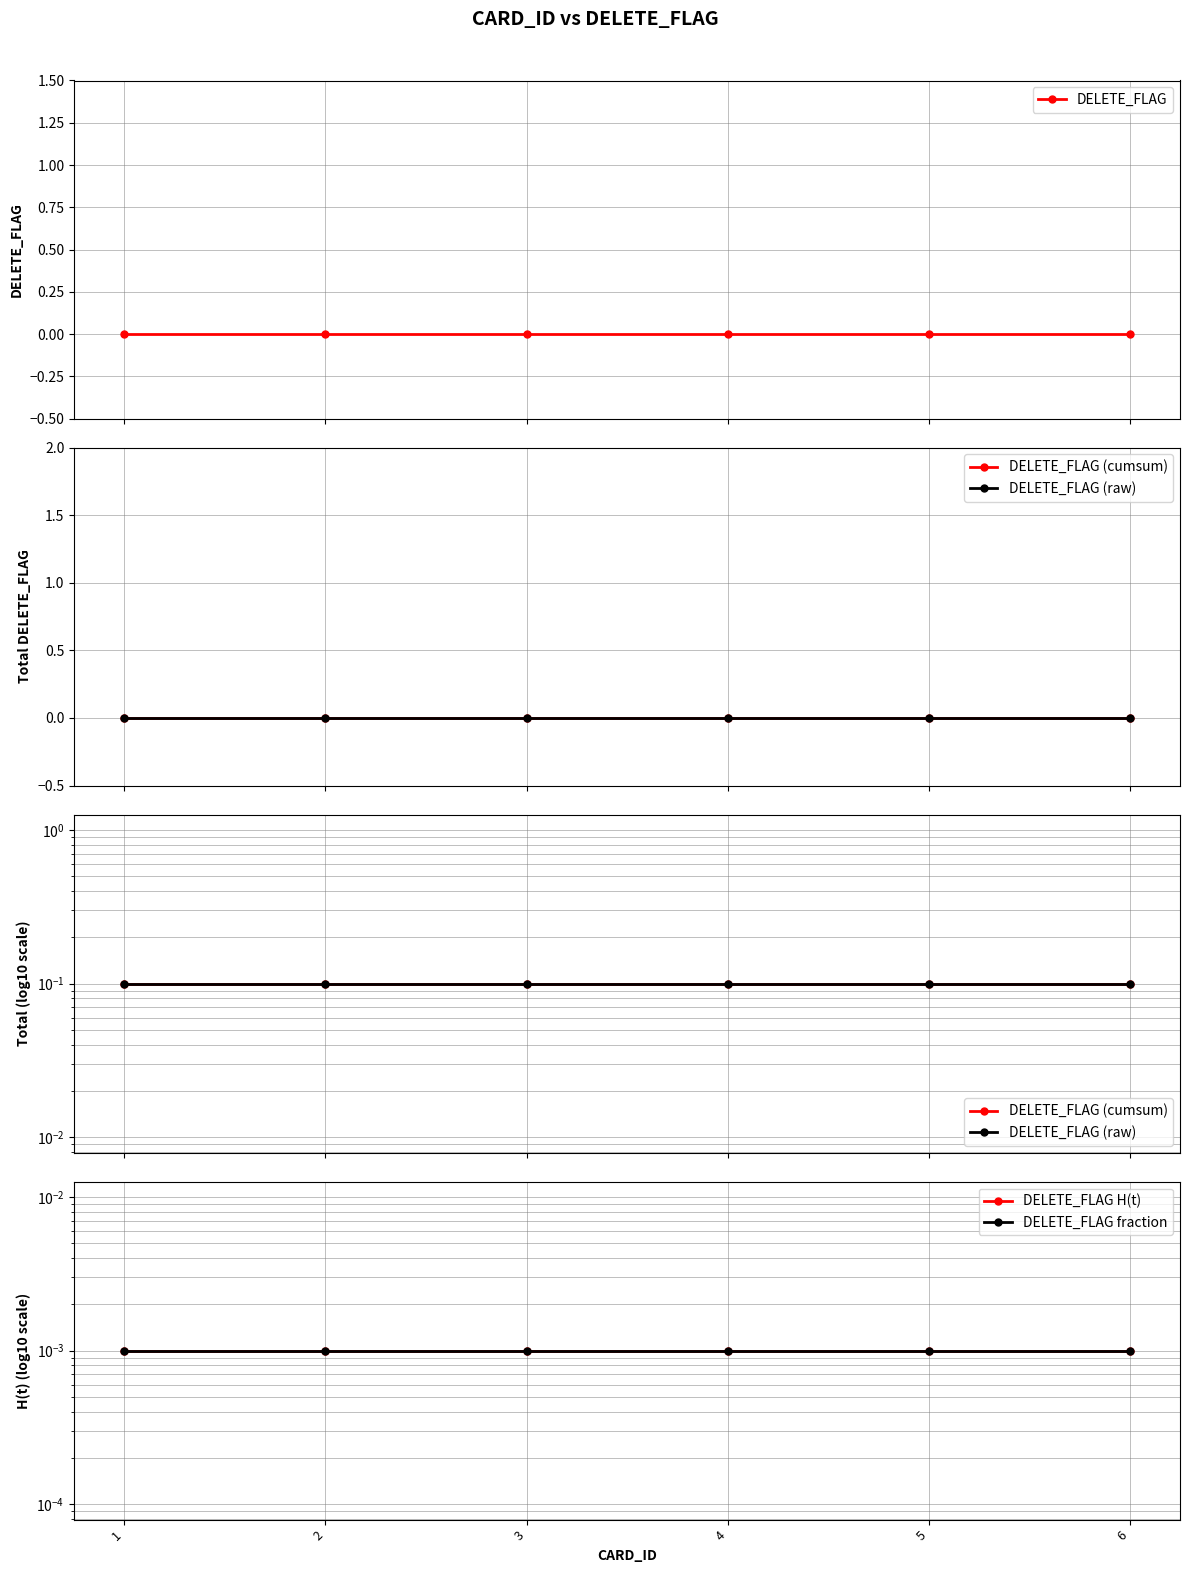

True or false: DELETE_FLAG H(t) and DELETE_FLAG (raw) cross at least once.

False